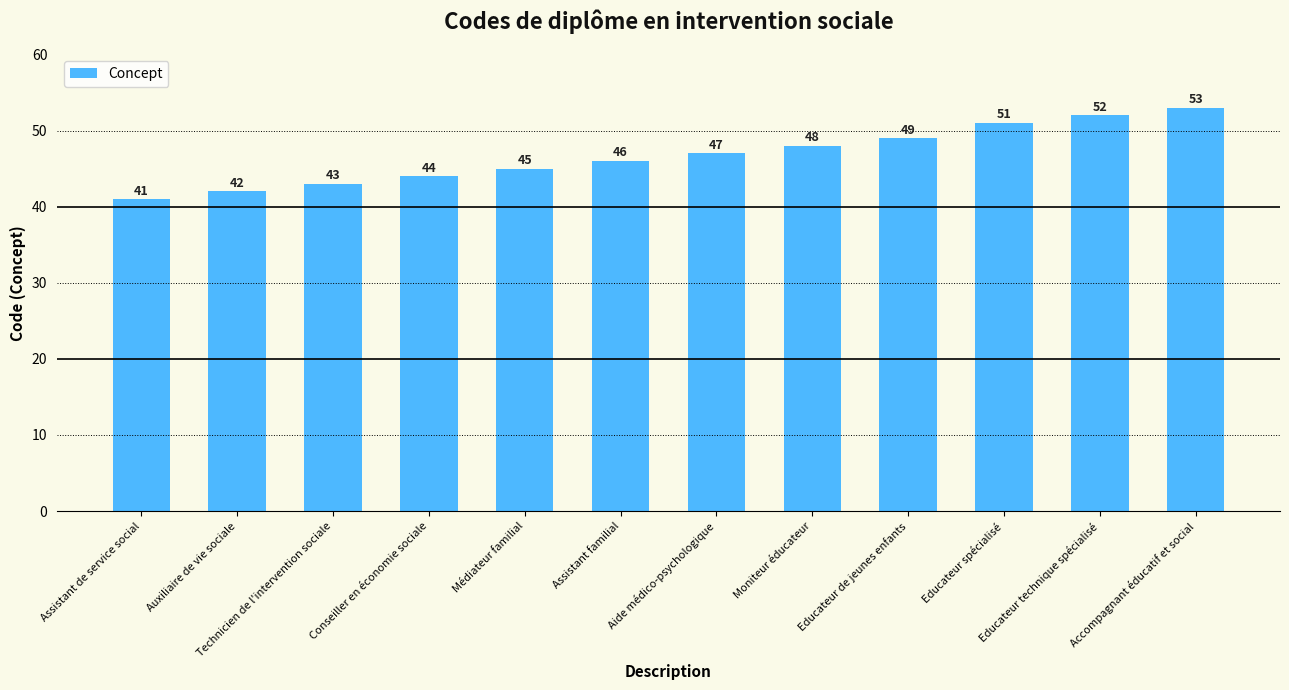

What is the change in value from Aide médico-psychologique to Accompagnant éducatif et social?

+6